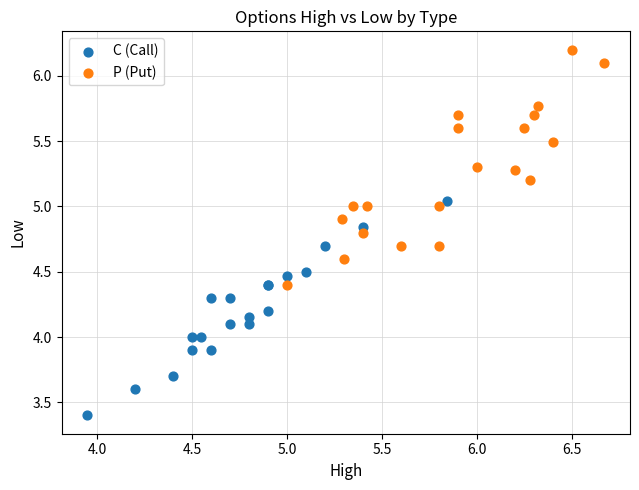

Which series contains the highest Y value?

P (Put)